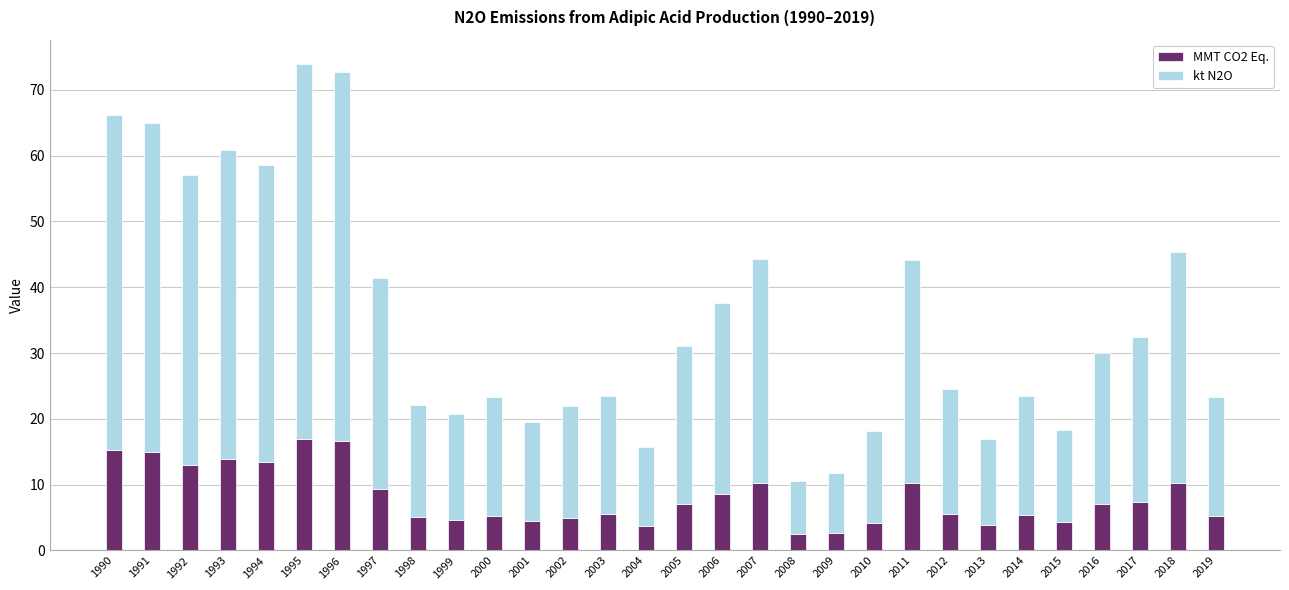

Does the chart contain any negative values?

No